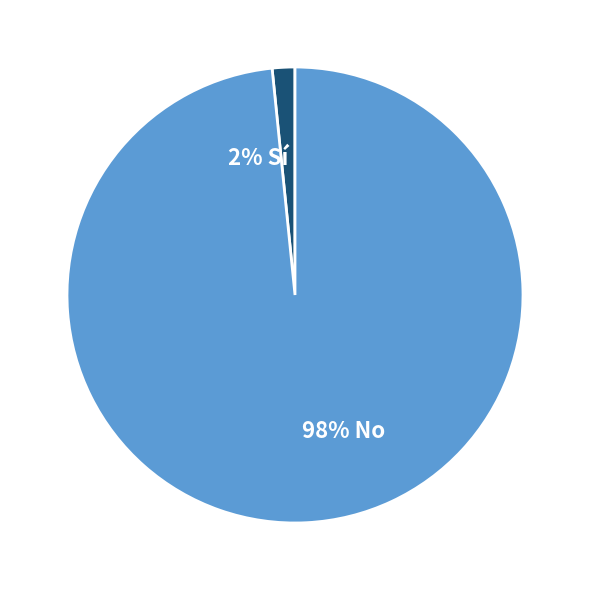

Which has a higher value, 2% Sí or 98% No?

98% No